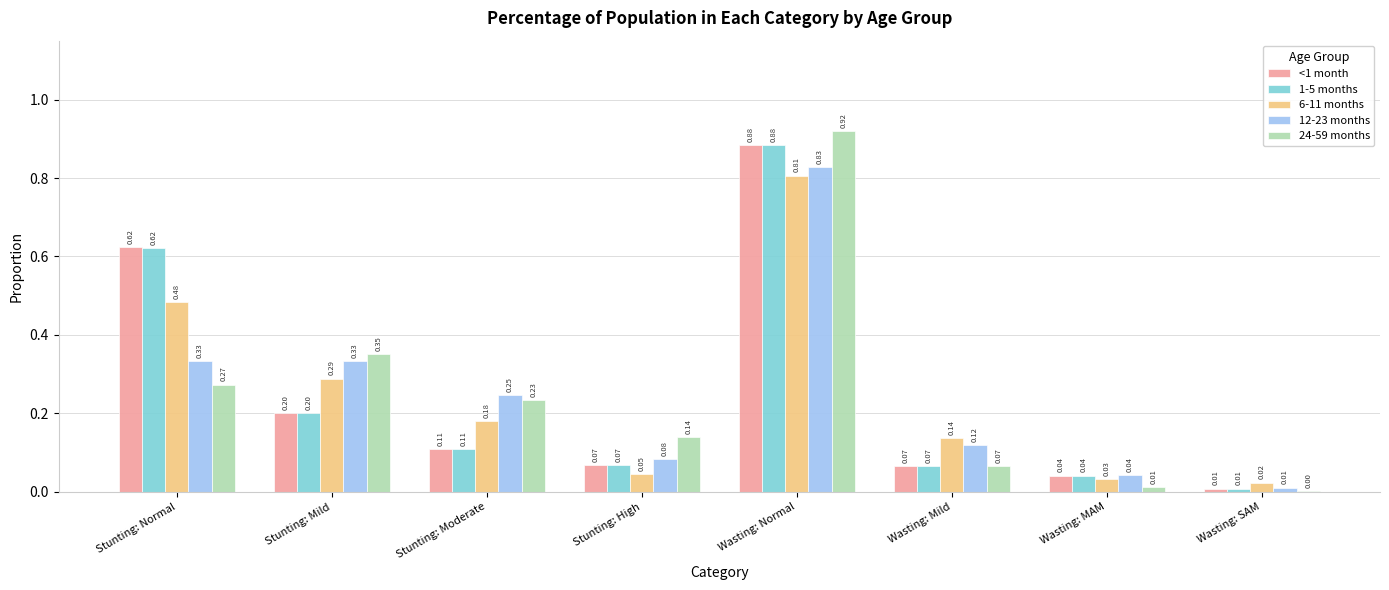

What is the sum of the 1-5 months values at Stunting: Normal and Wasting: MAM?

0.7